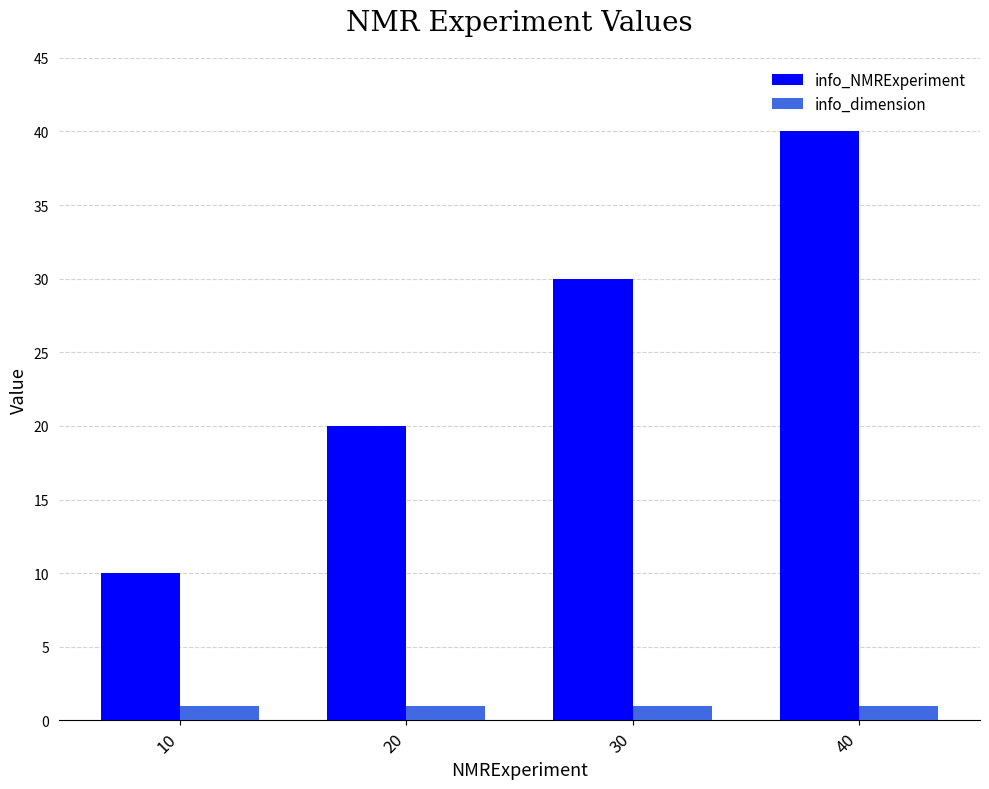

Reading left to right, what are all the values shown in this chart?

info_NMRExperiment: 10	20	30	40
info_dimension: 1	1	1	1